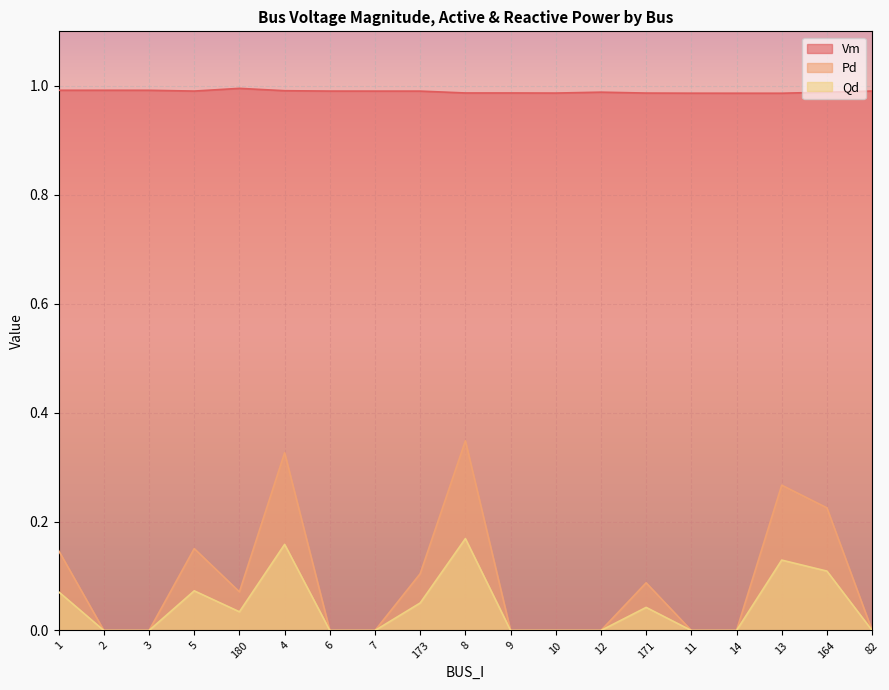

What is the label of the 18th point from the right?

2